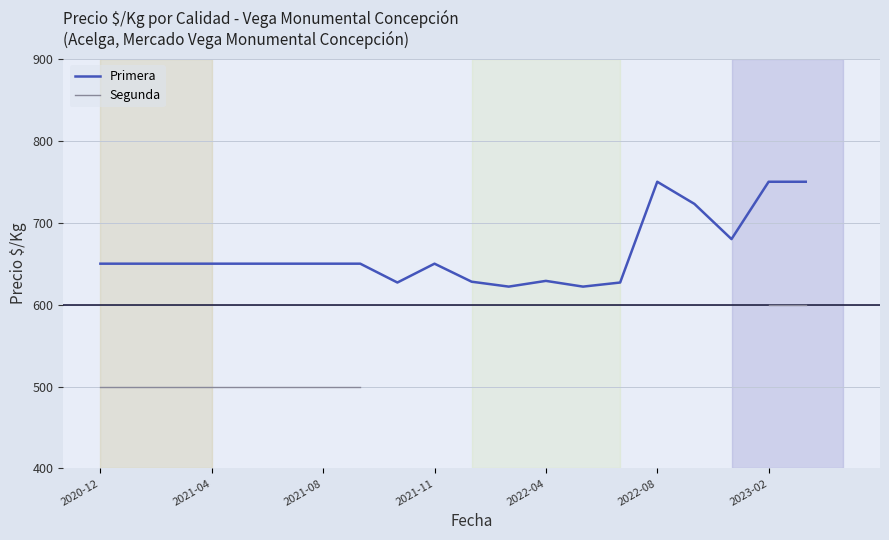

Count the number of categories in the chart.

20